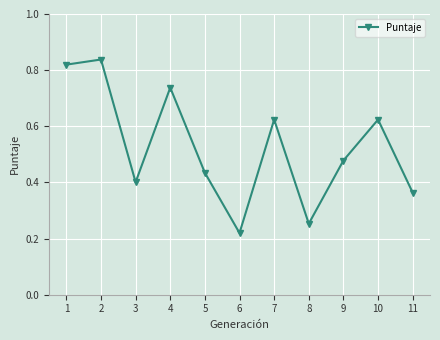

Is it true that the value at 4 is 0.3?

False